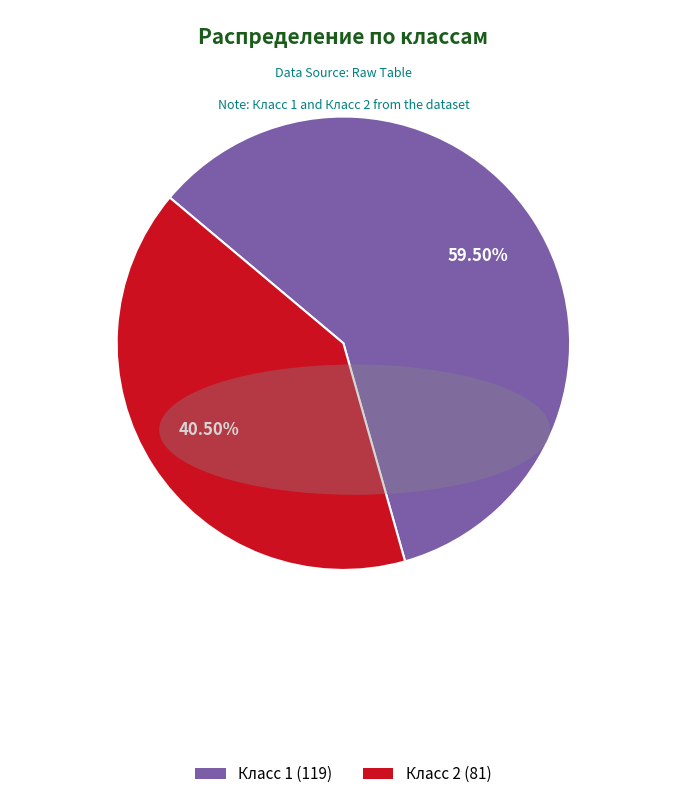

Which slice is the largest?

Класс 1